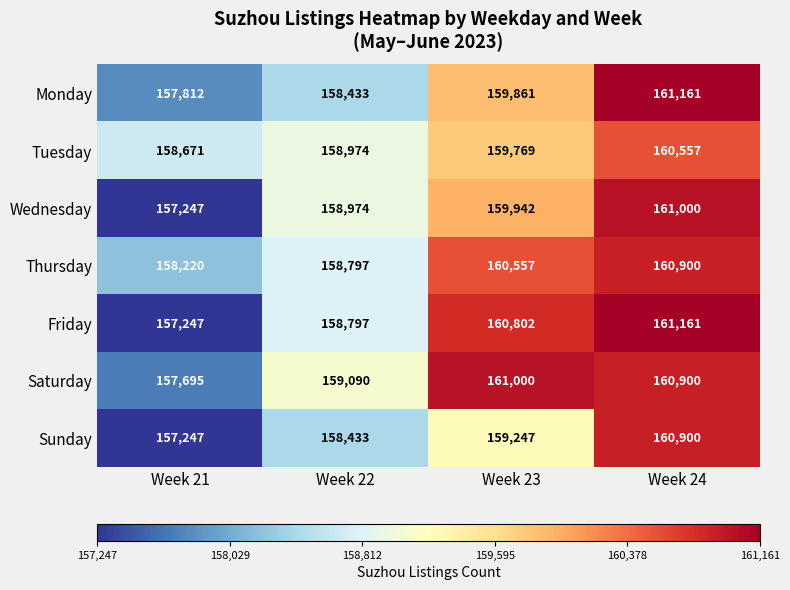

What is the sum of the Tuesday values at Week 23 and Week 21?

318440